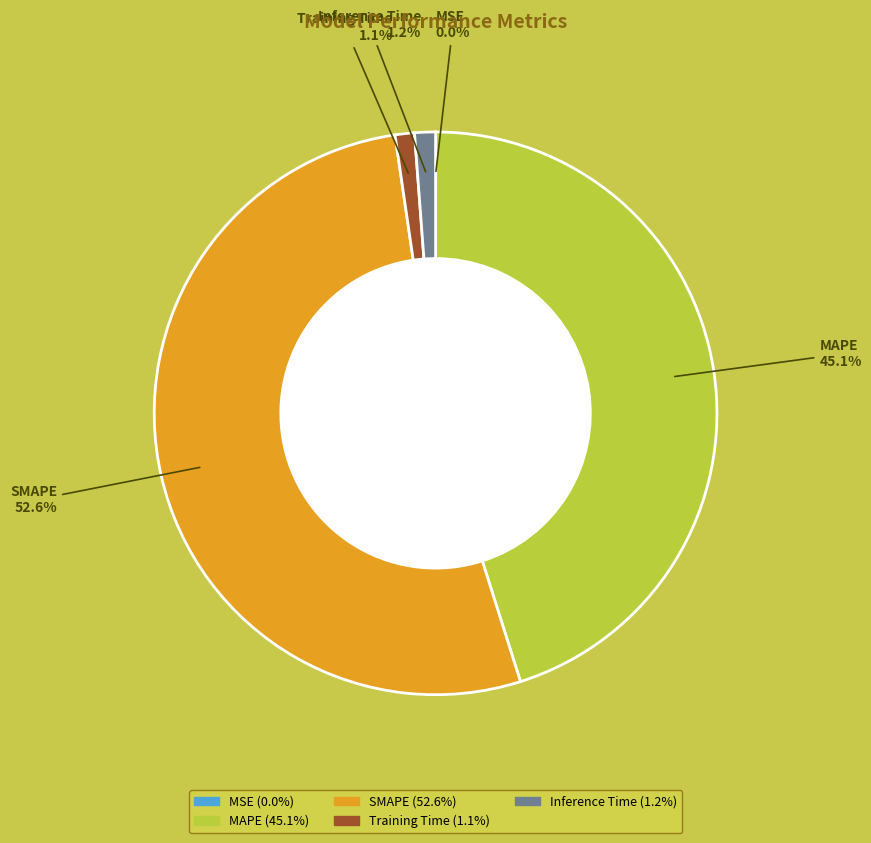

Which slice is the largest?

SMAPE